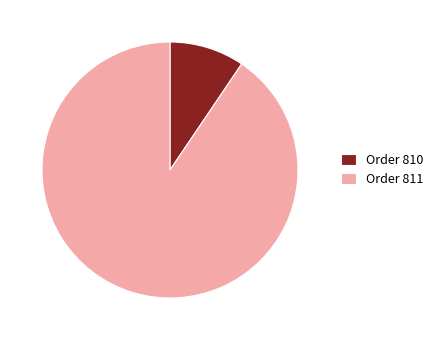

Is it true that Order 810 is 1% of the pie?

False